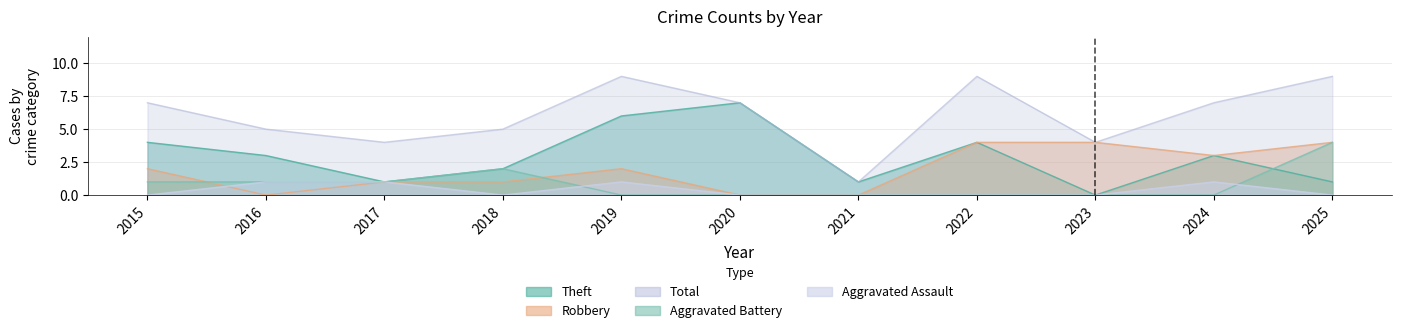

How many lines are shown in the chart?

5